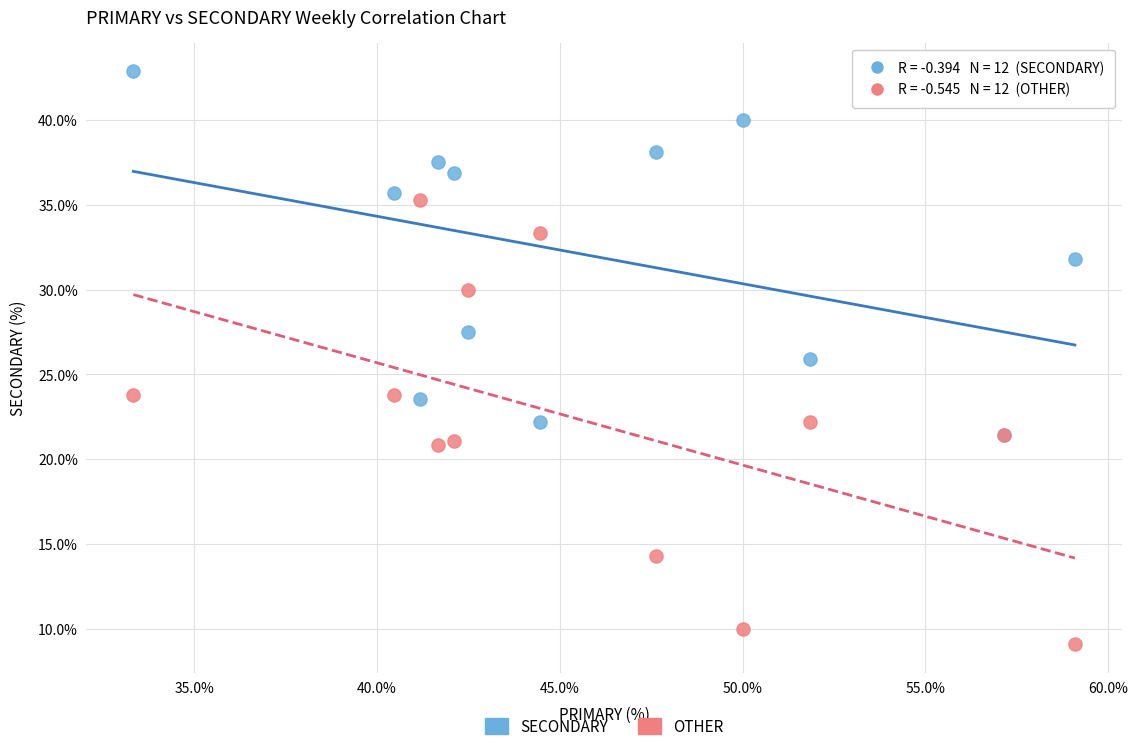

Which series reaches the maximum Y coordinate?

SECONDARY